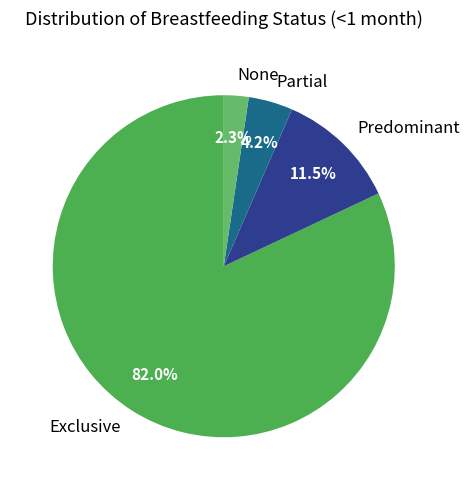

Combined, what portion of the pie is None and Partial?

6.5%